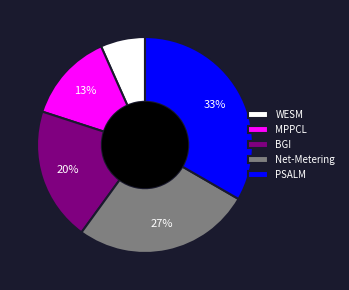

Which slice is the smallest?

WESM